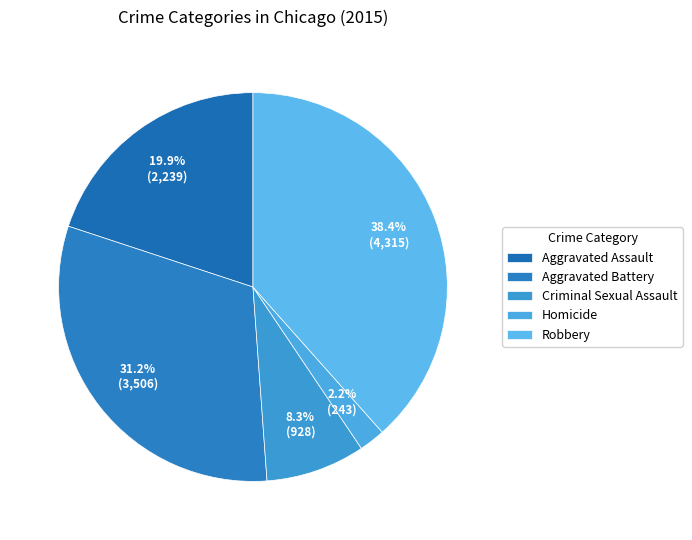

How many slices are in this pie chart?

5